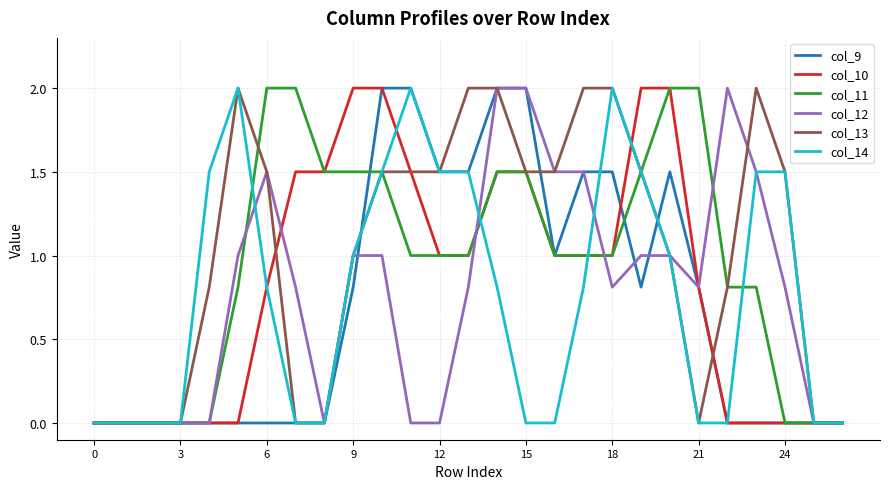

What is the greatest value displayed?

2.0